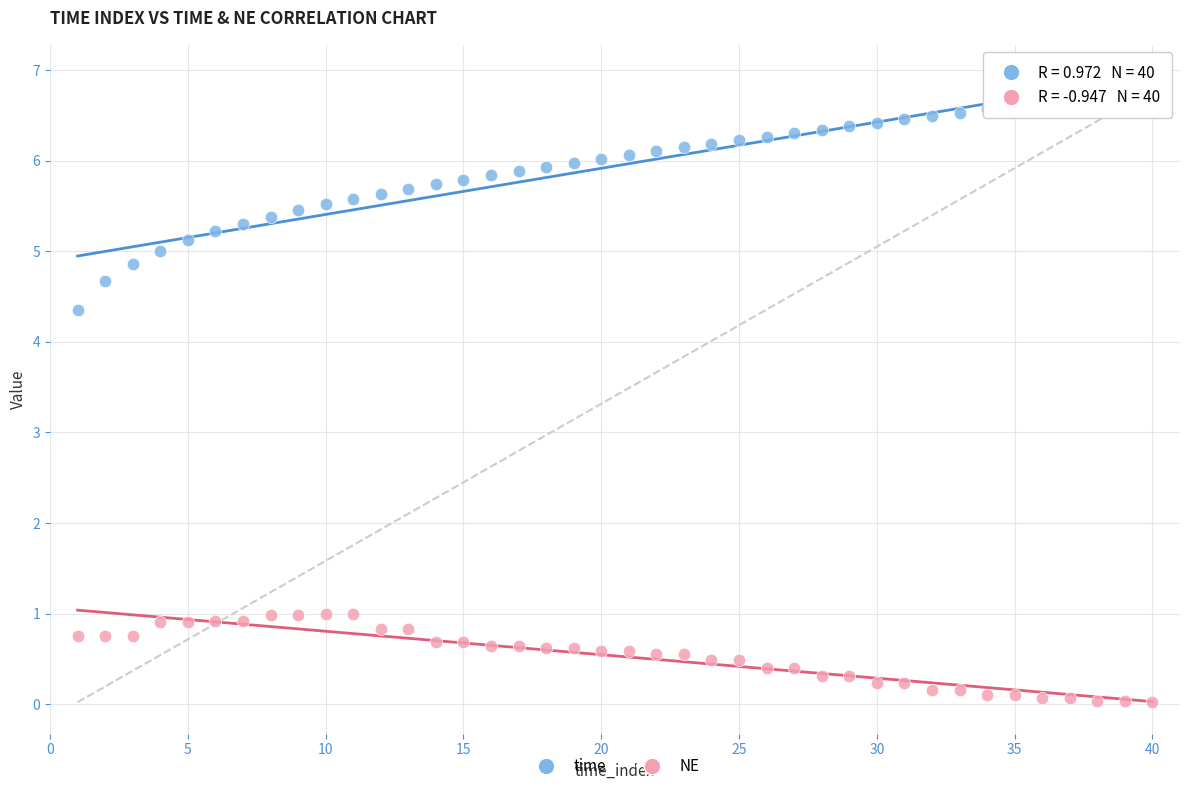

Across all data points, what is the range of Y values (max minus min)?

6.8